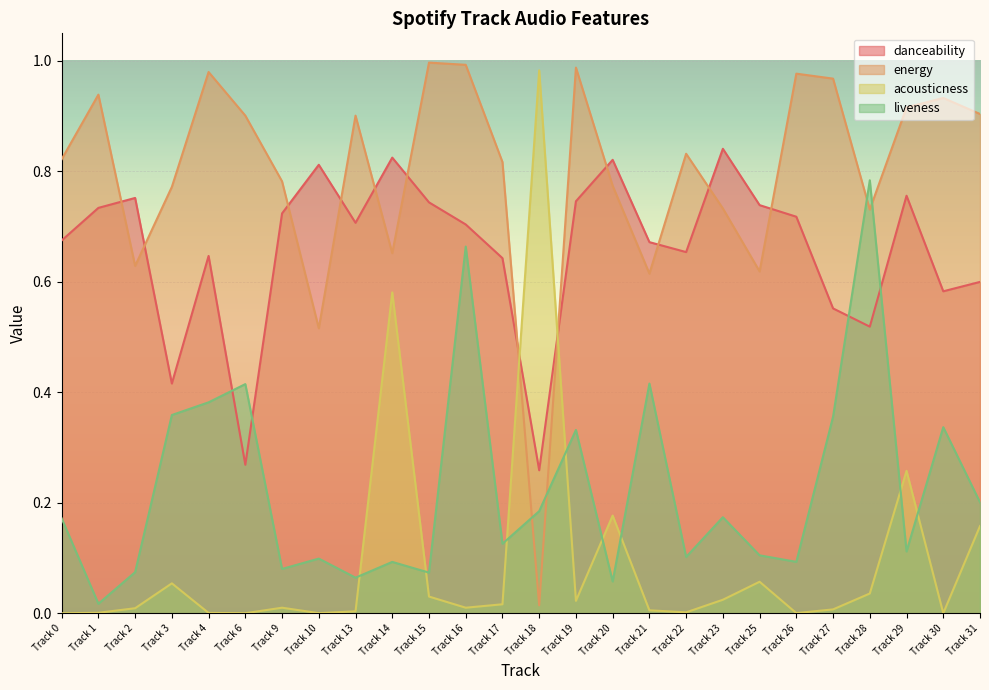

Is the value of acousticness at Track 14 greater than the value of energy at Track 18?

Yes